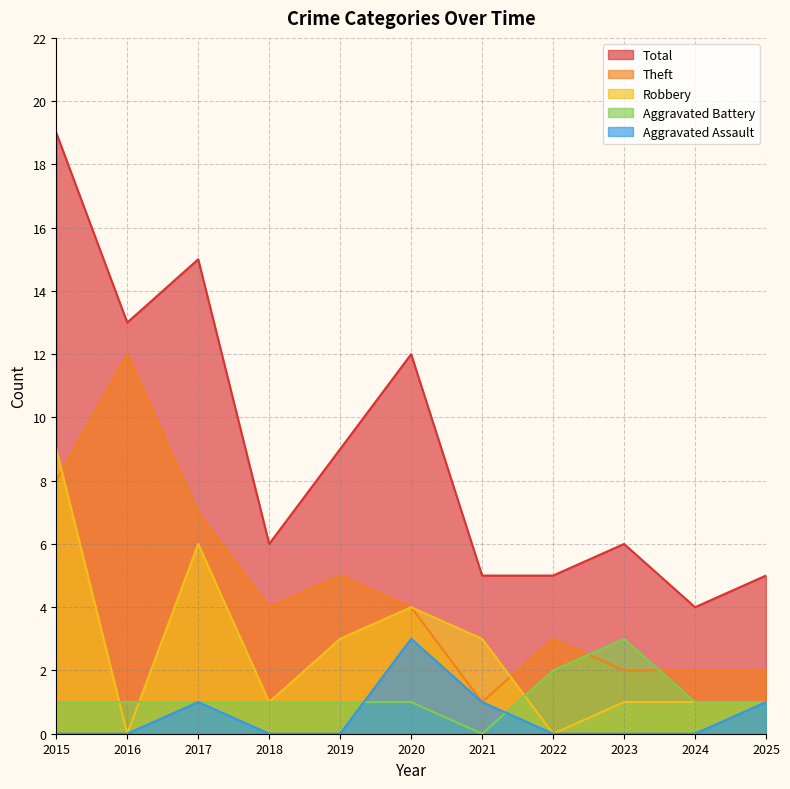

How many values in the Total series exceed 6?

5